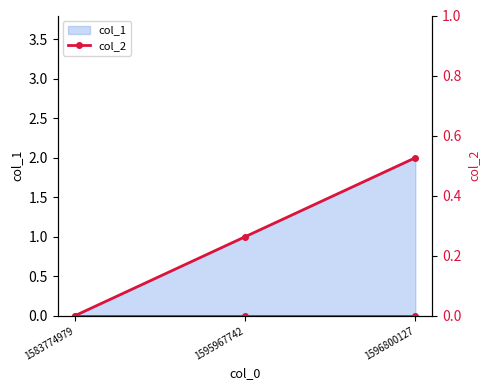

Between 1596800127 and 1583774979, which is larger?

1596800127